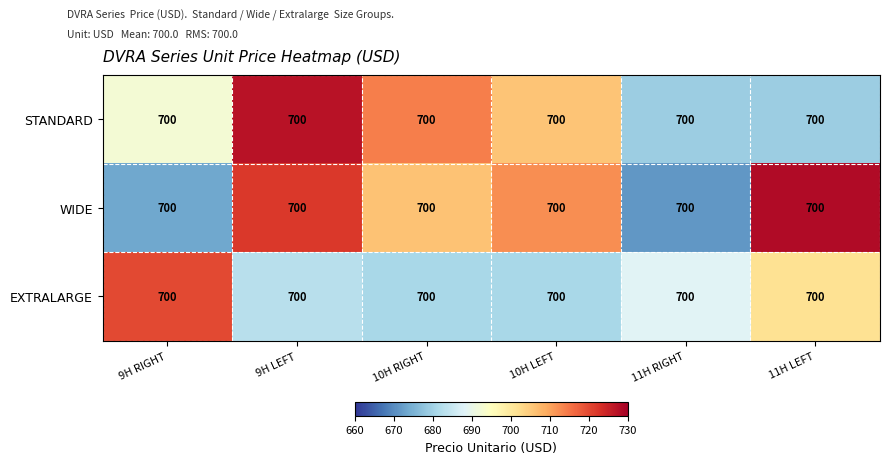

Which label corresponds to the largest value in the chart?

11H LEFT